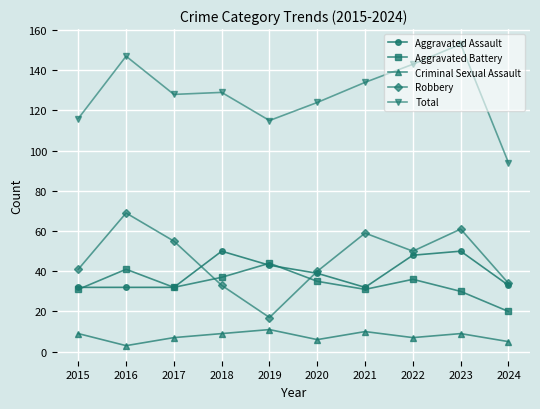

True or false: Criminal Sexual Assault and Aggravated Assault intersect in this chart.

False